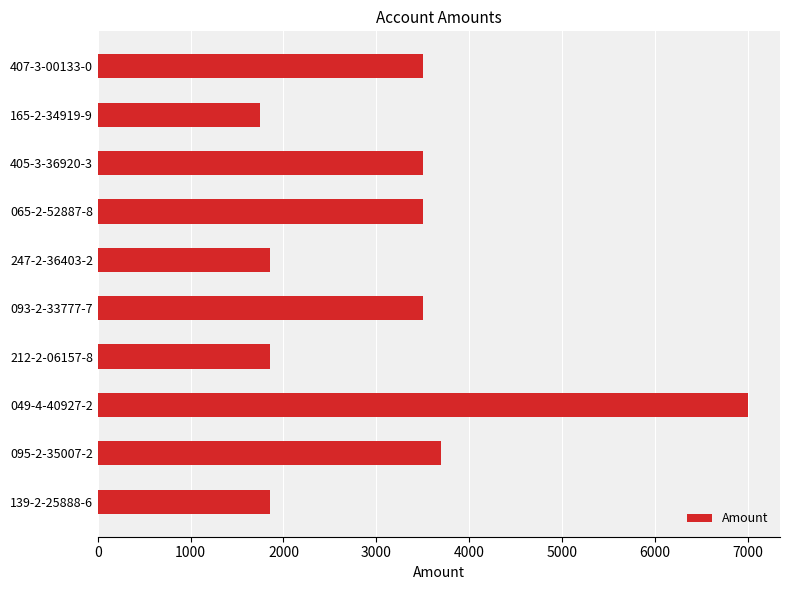

What is the sum of all values?

32000